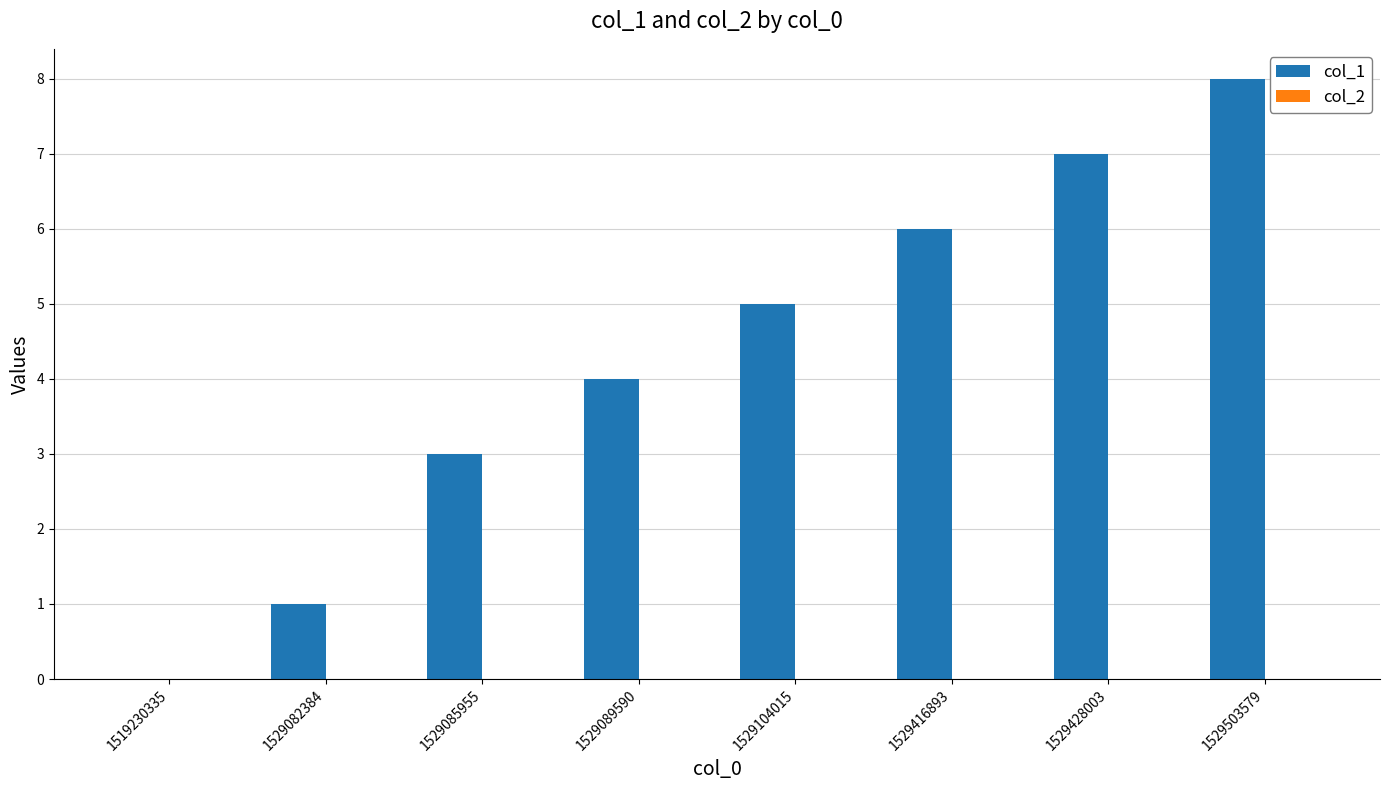

Is it true that the value at 1529104015 is 7?

False